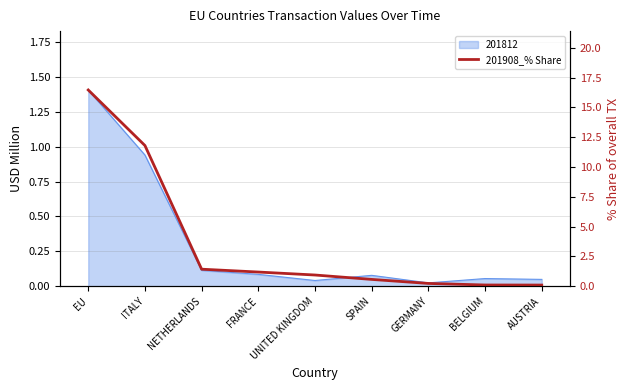

Which category has the highest value across all series?

EU